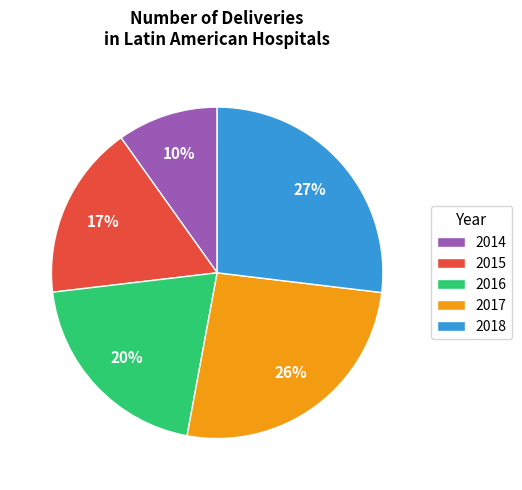

Which slice is the smallest?

2014